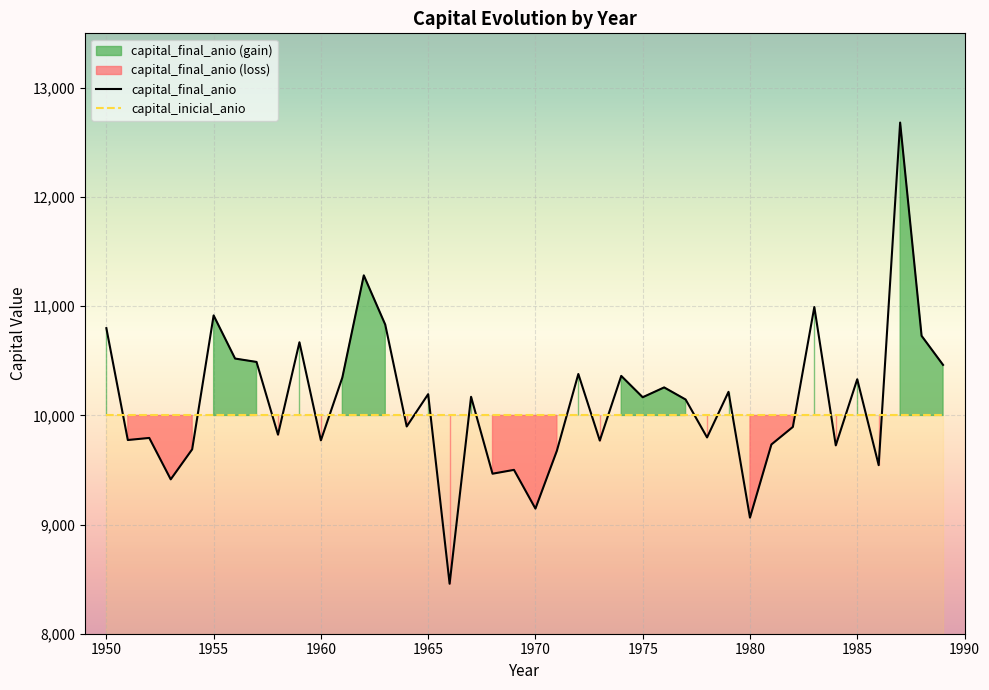

What is the sum of all values?

404885.9